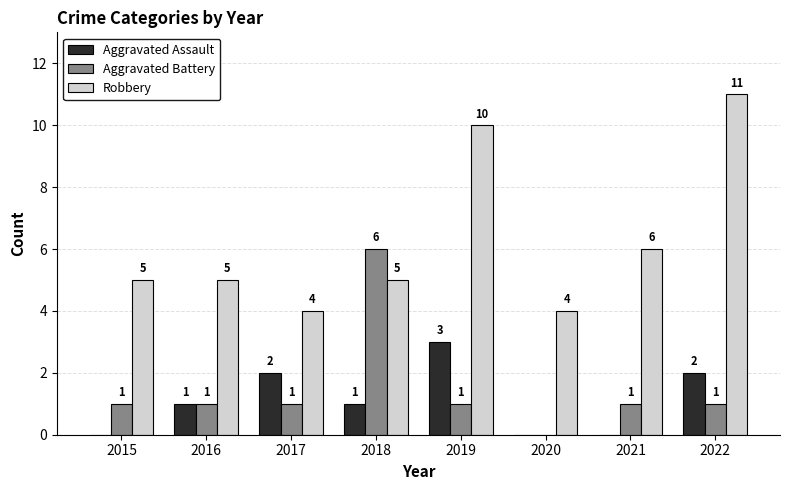

Which series has the largest total across all categories?

Robbery